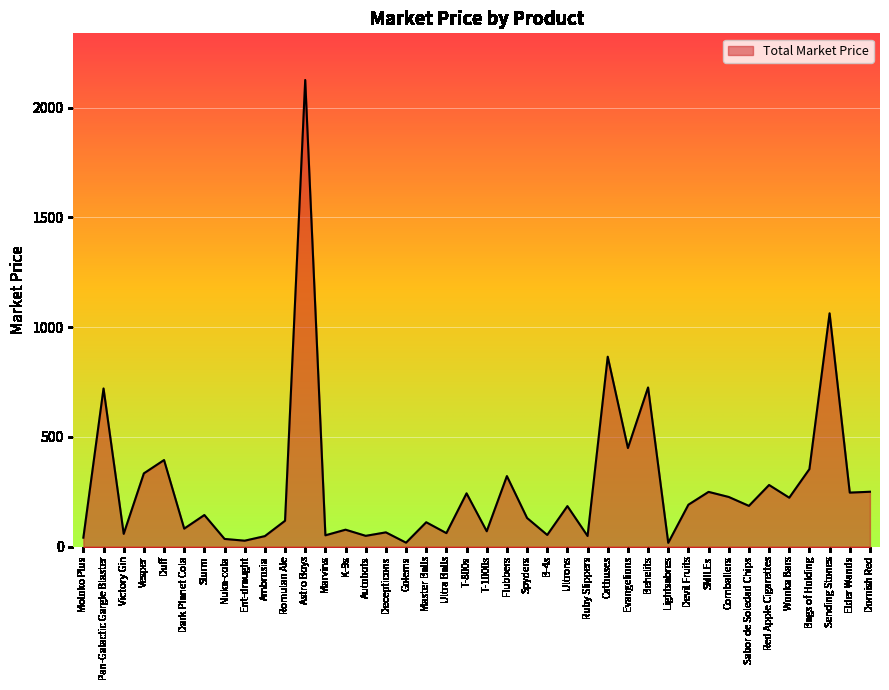

How many series are shown in this chart?

1